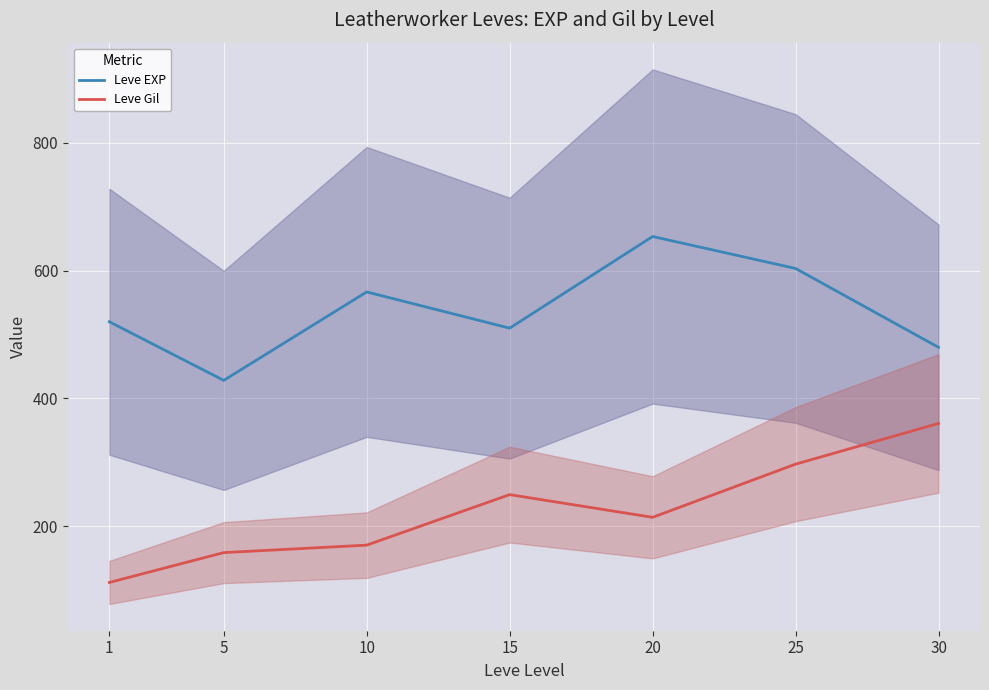

How many data points in Leve Gil are above 214?

4